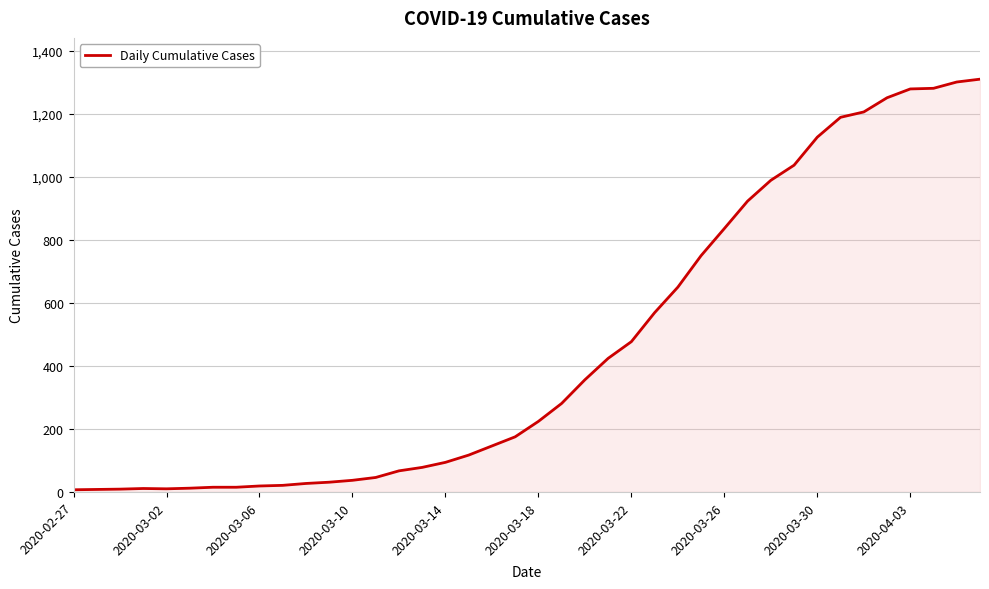

Count the number of data series in this chart.

1